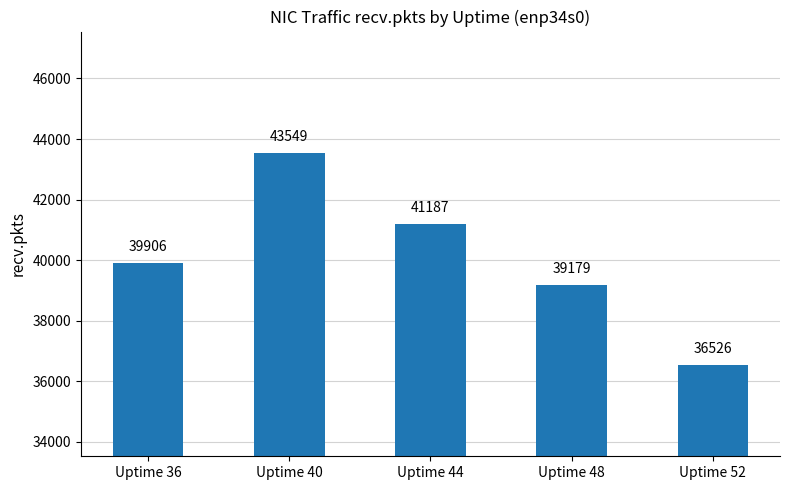

What is the ratio of the value at Uptime 52 to the value at Uptime 40?

0.8